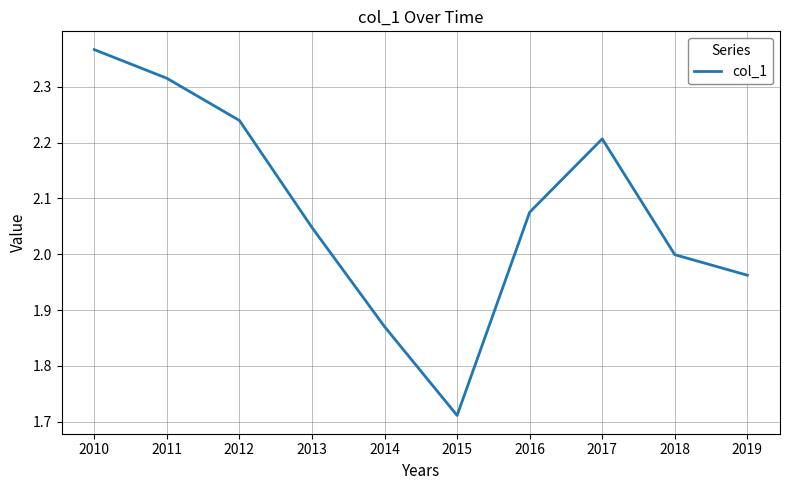

True or false: the data has more than 0 interior local peaks.

True